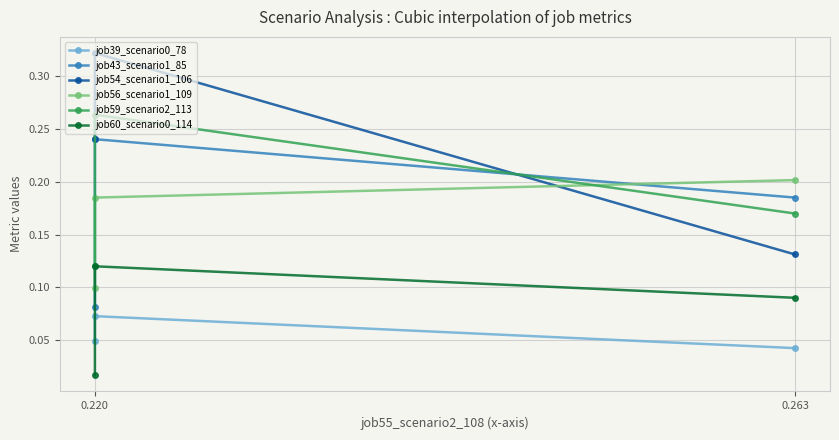

Where is job43_scenario1_85 nearest to the value 0?

0.220